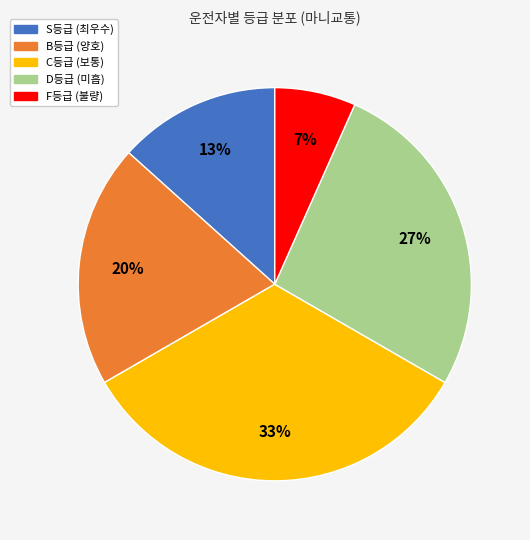

Does any single category account for the majority?

No